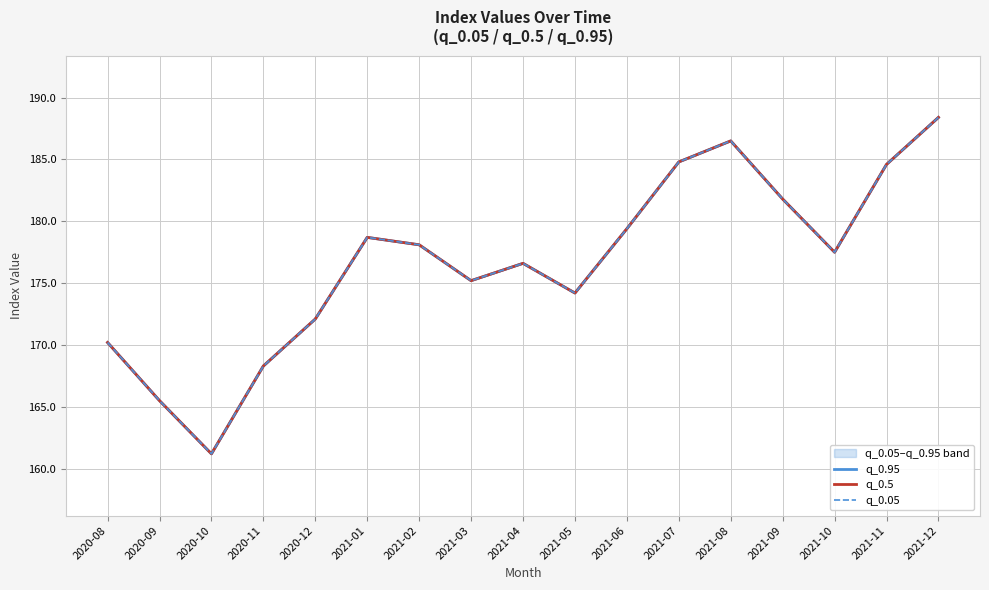

What are all the series names shown in the legend?

q_0.95, q_0.5, q_0.05